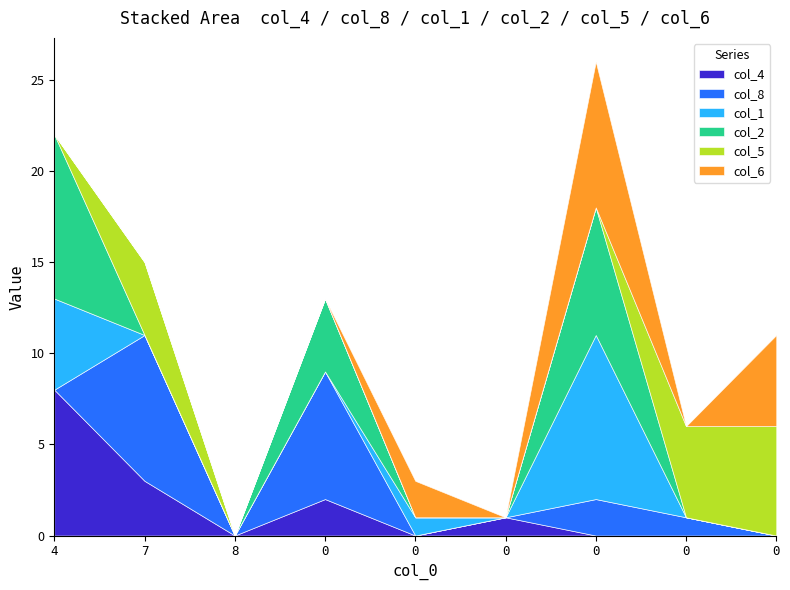

Is it true that col_6 equals -3 at 8?

False